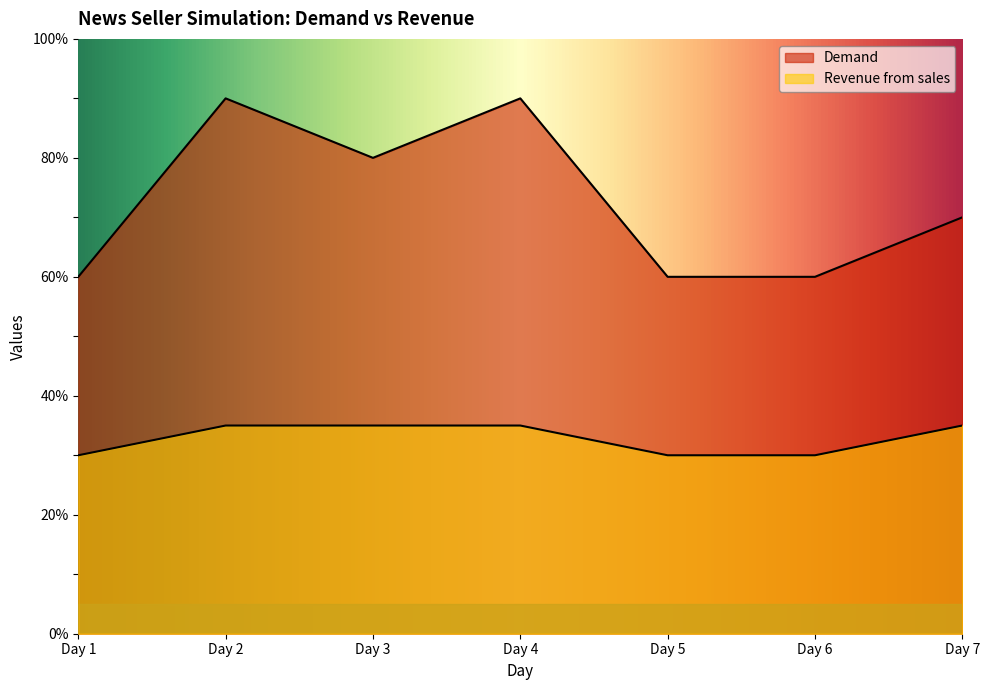

Reading left to right, extract all data points from this chart.

Demand: Day 1=60	Day 2=90	Day 3=80	Day 4=90	Day 5=60	Day 6=60	Day 7=70
Revenue from sales: Day 1=30	Day 2=35	Day 3=35	Day 4=35	Day 5=30	Day 6=30	Day 7=35